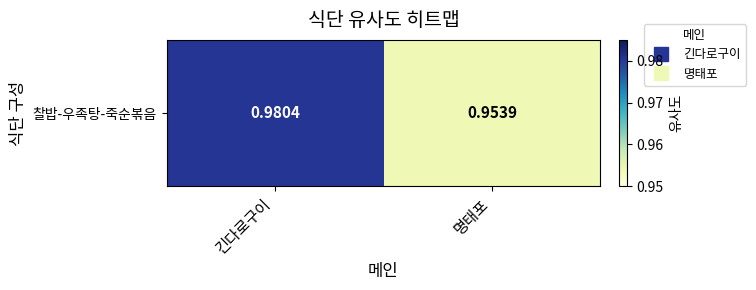

Which label corresponds to the largest value in the chart?

긴다로구이